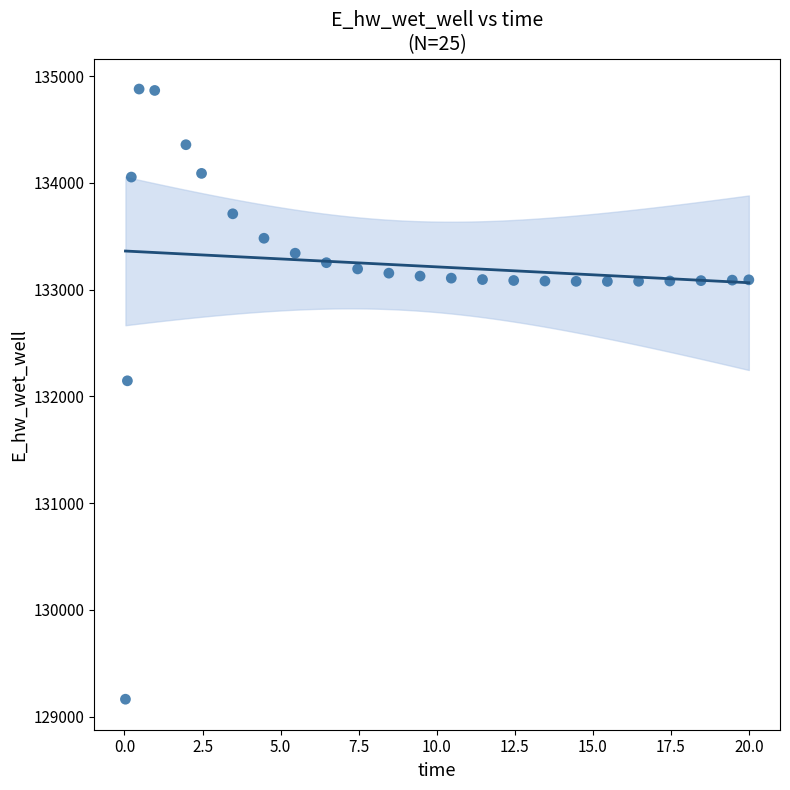

What is the range of Y values (max minus min)?

5715.3